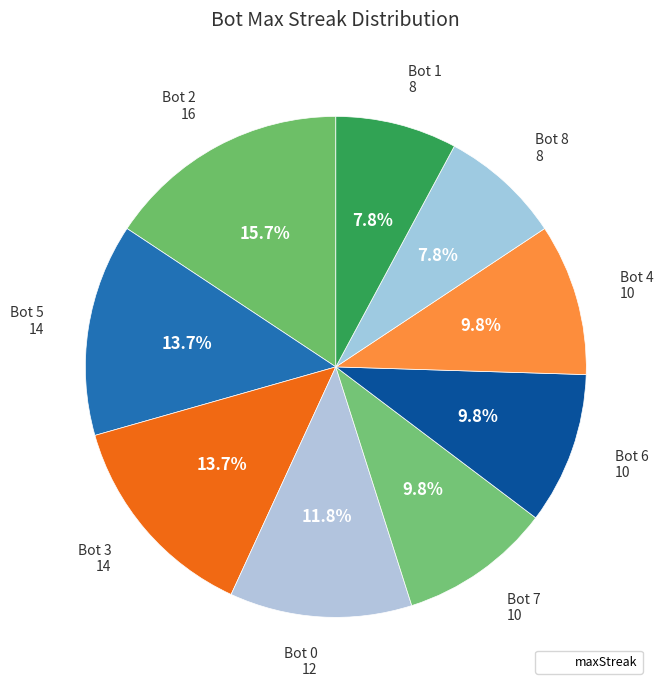

Is there any slice that represents more than half of the pie?

No